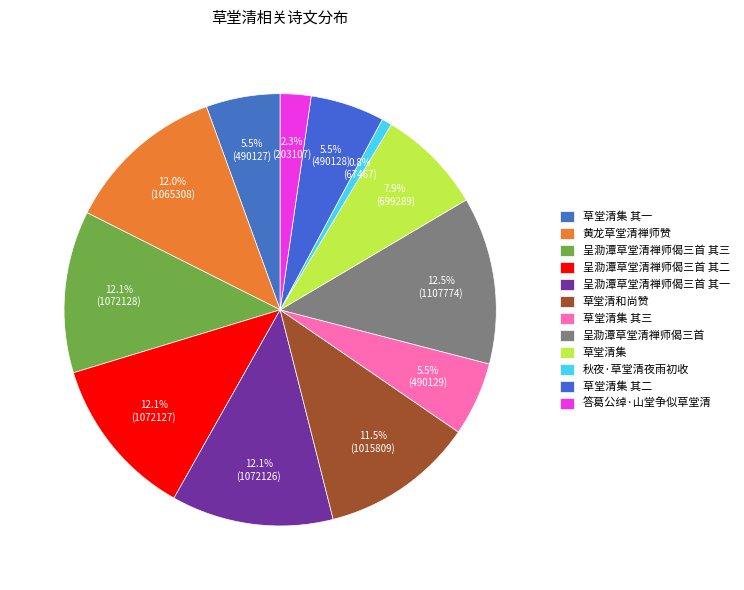

What portion of the pie excludes 呈泐潭草堂清禅师偈三首 其二?

87.9%